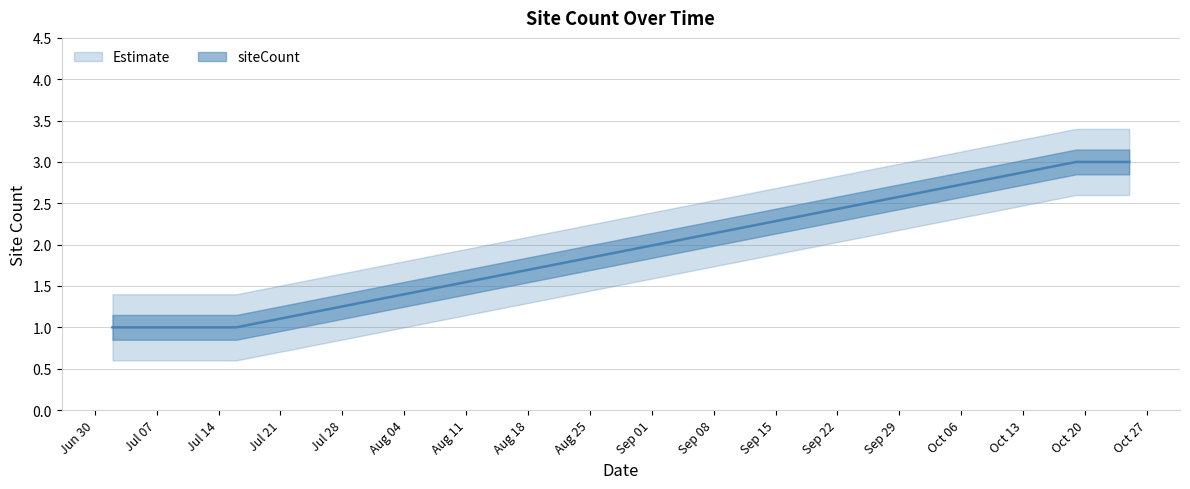

What value does the data have at 2025-07-06?

1